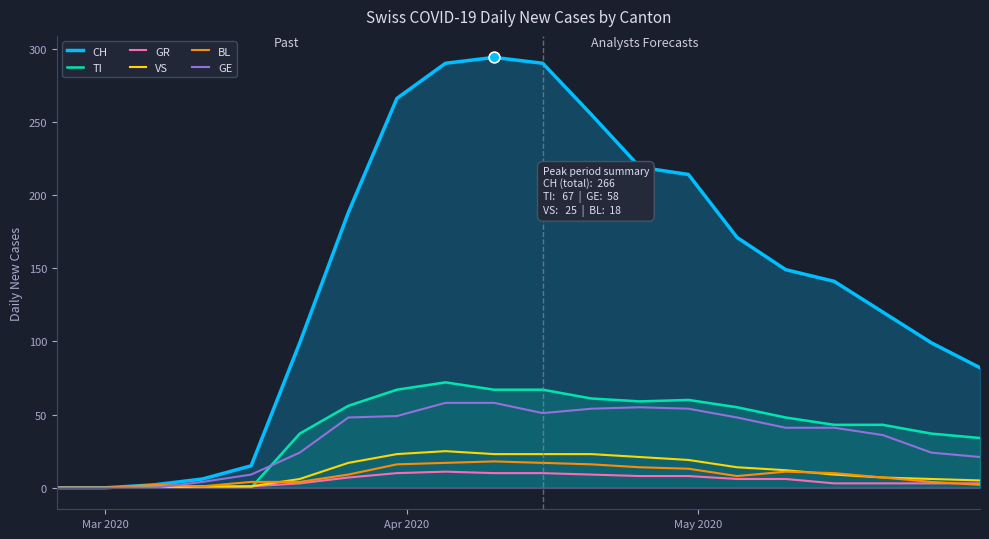

Which series reaches the maximum Y coordinate?

CH